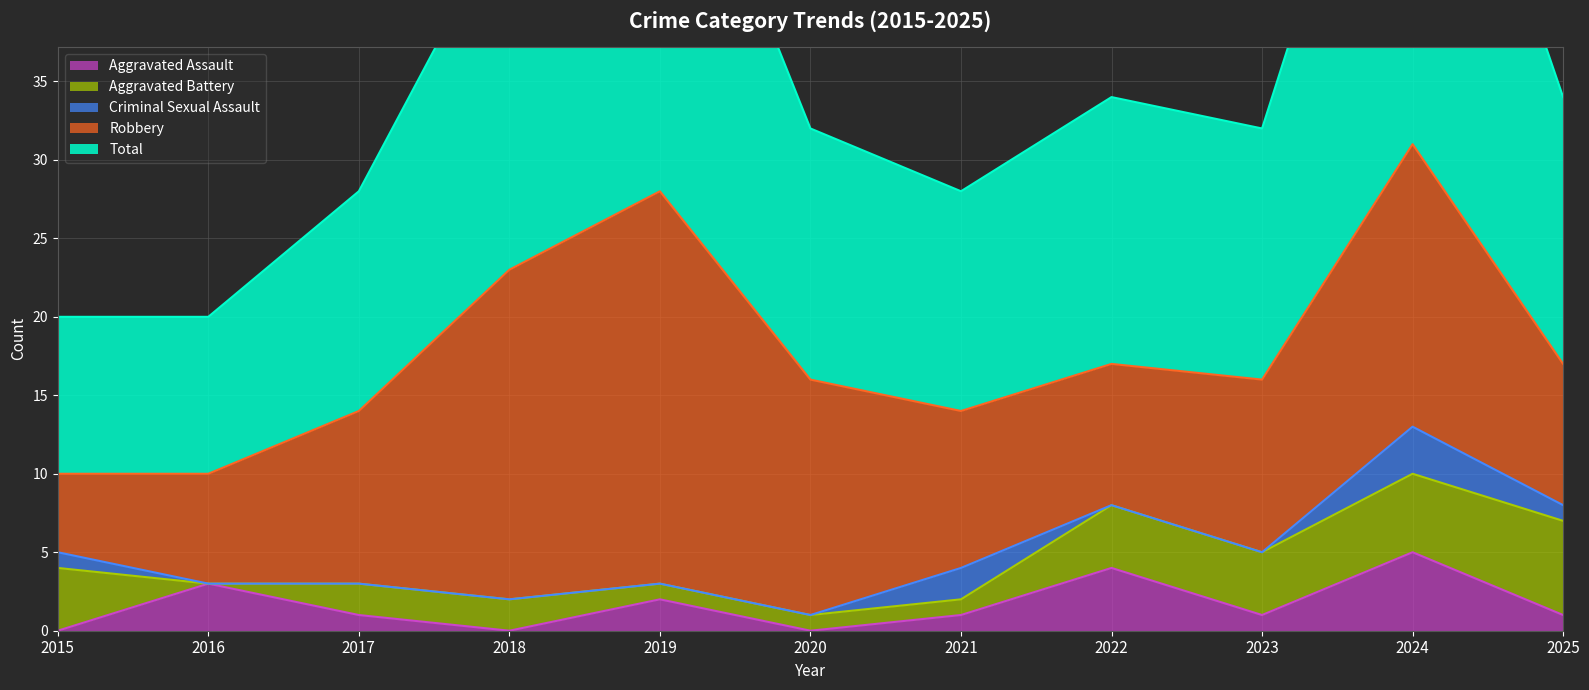

True or false: Total and Aggravated Battery cross at least once.

False